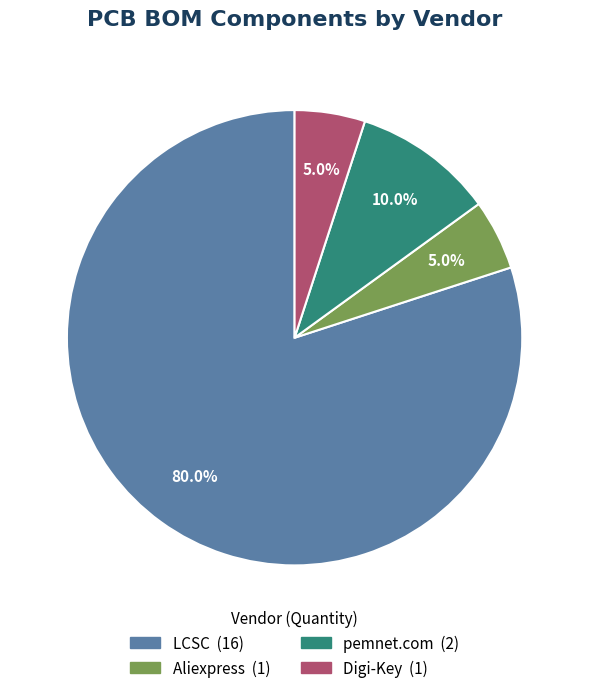

True or false: Digi-Key accounts for 5% of the total.

True